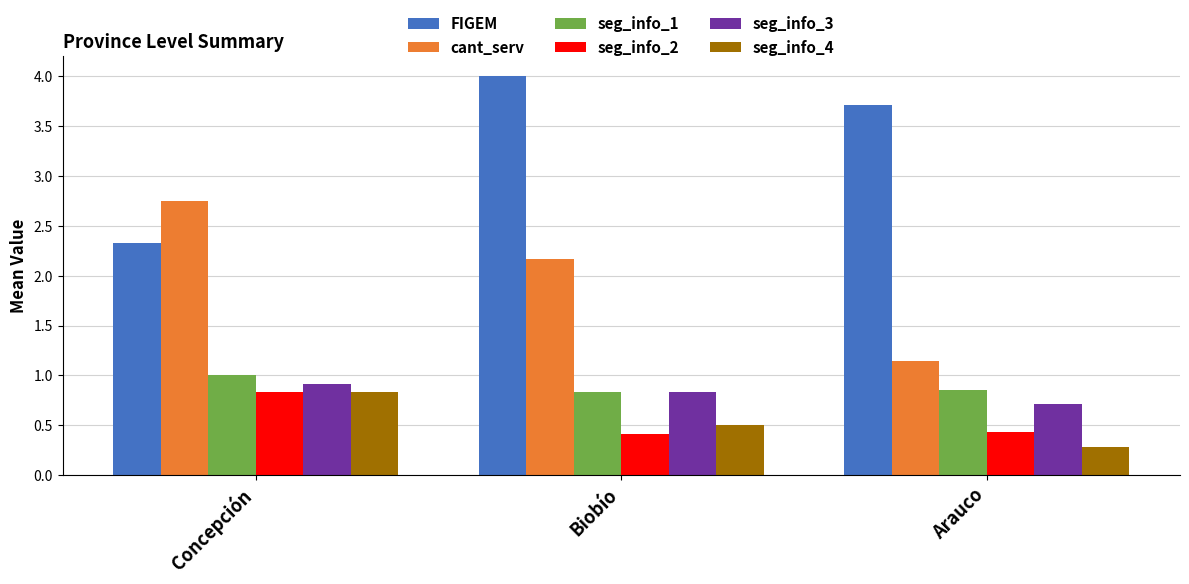

What is the label of the 1st bar from the left?

Concepción